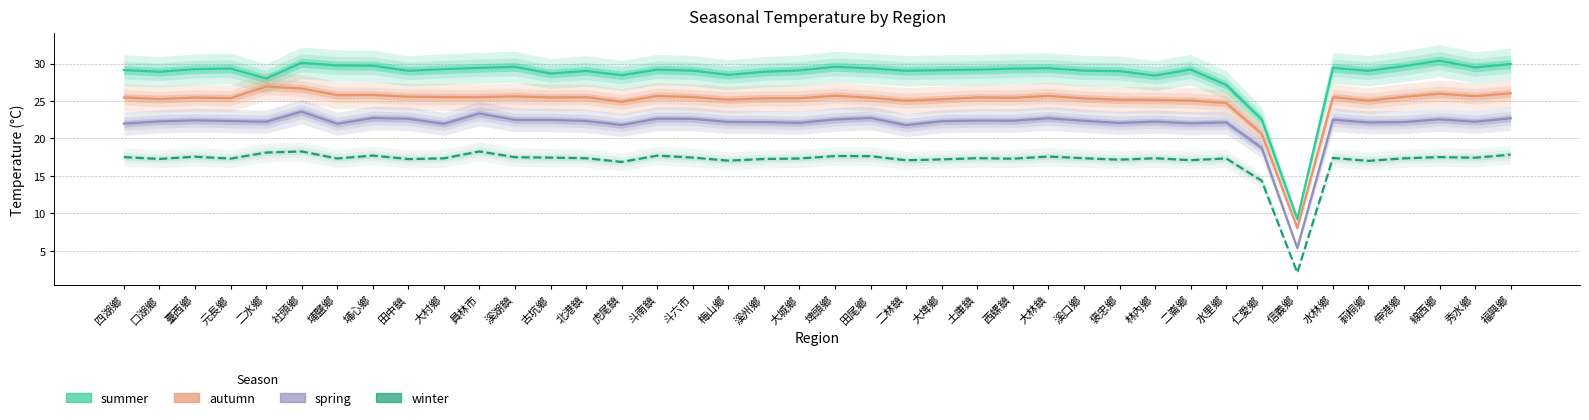

What position from the left is 虎尾鎮?

15